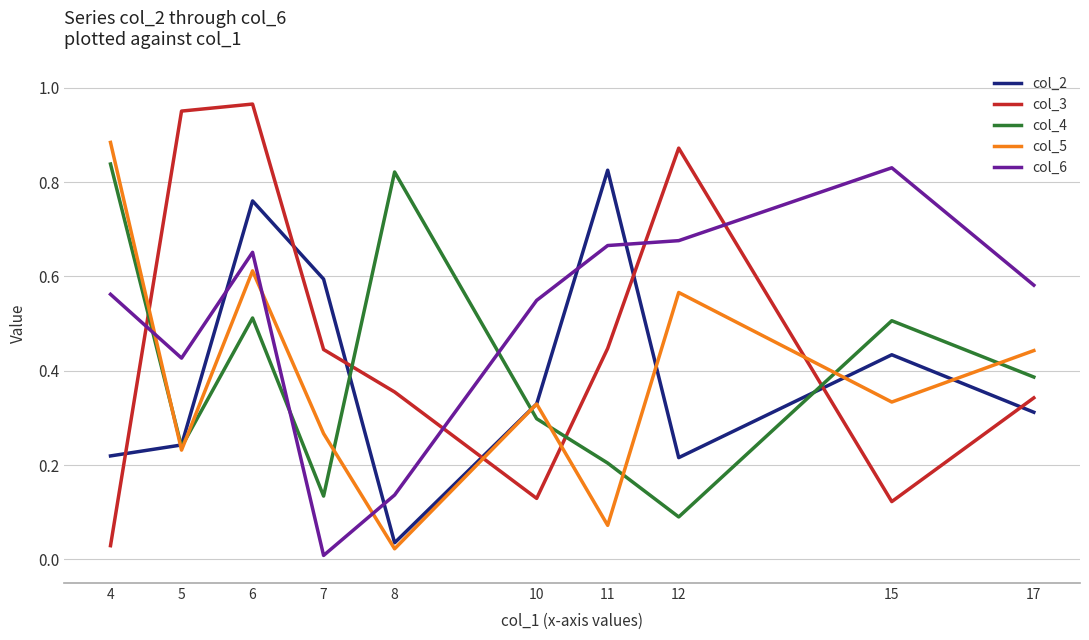

How many times do col_3 and col_5 cross each other?

4